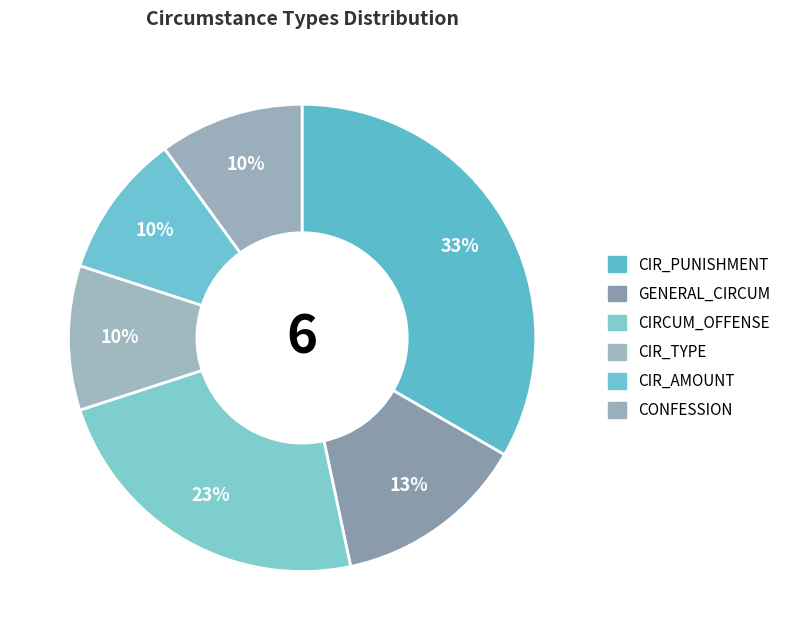

How many segments does this pie chart have?

6